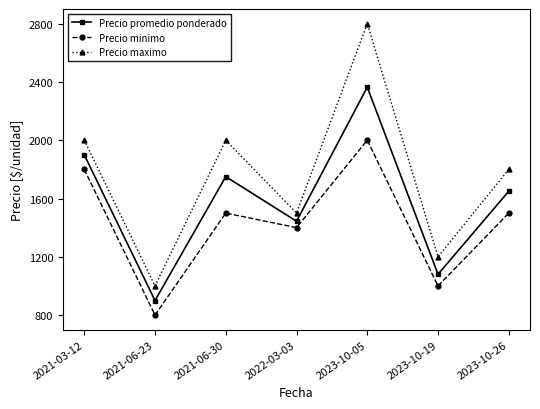

True or false: Precio promedio ponderado and Precio maximo cross at least once.

False